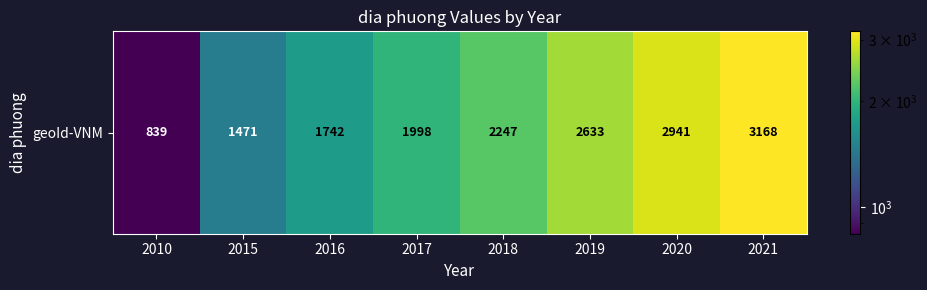

Read the value at 2018, to the nearest 50.

2250